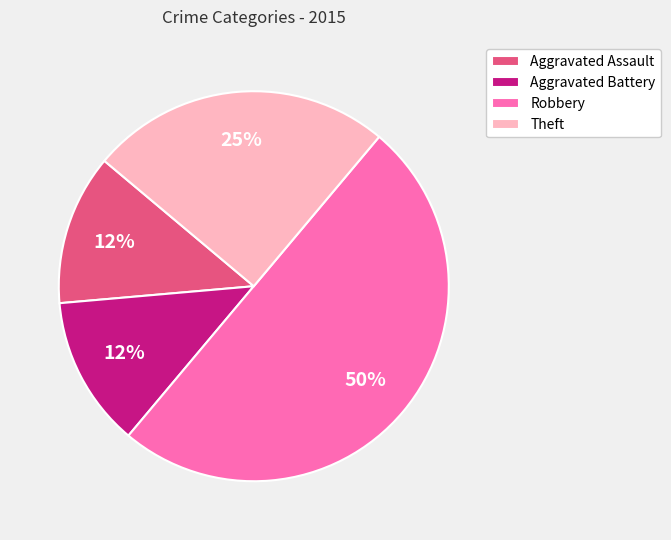

Does Theft represent more than half of the total?

No